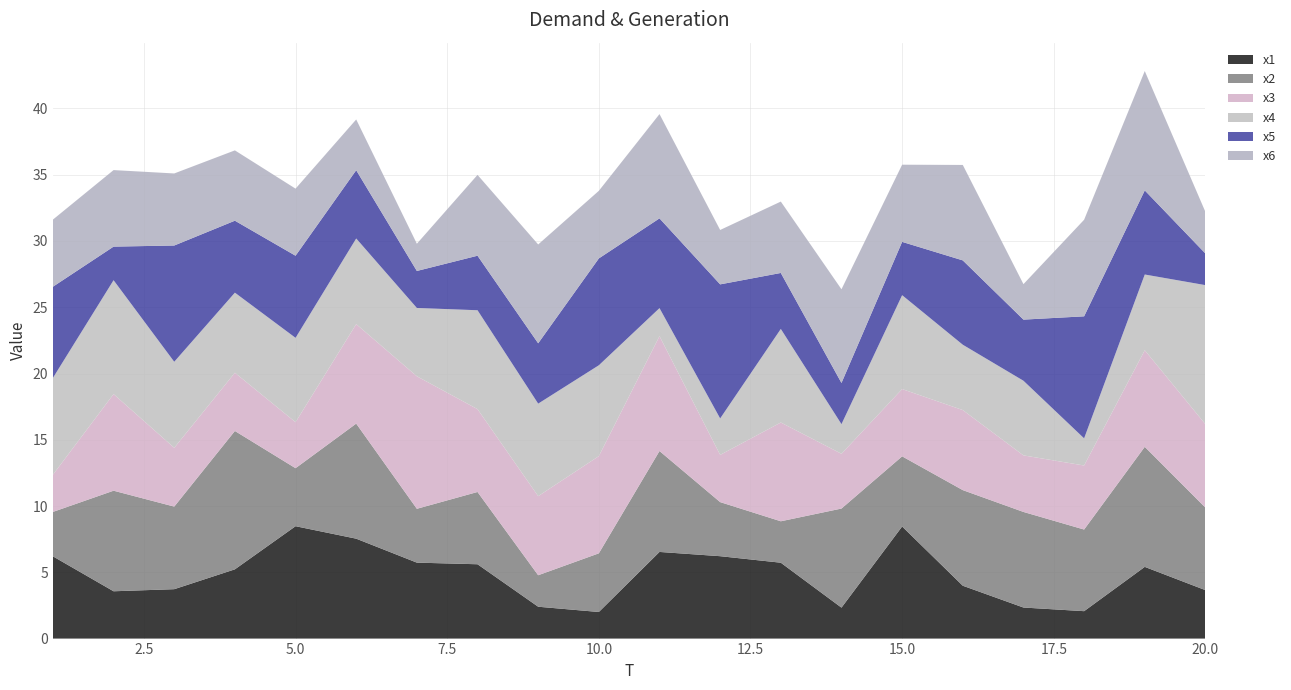

Reading left to right, extract all data points from this chart.

x1: 6.2	3.6	3.7	5.2	8.5	7.5	5.7	5.6	2.4	2.0	6.5	6.2	5.7	2.3	8.5	4.0	2.3	2.1	5.4	3.7
x2: 3.4	7.6	6.2	10.4	4.4	8.7	4.1	5.5	2.4	4.4	7.6	4.1	3.1	7.5	5.3	7.2	7.2	6.2	9.1	6.2
x3: 2.8	7.3	4.4	4.4	3.5	7.5	10.0	6.3	6.0	7.3	8.7	3.6	7.5	4.1	5.1	6.0	4.3	4.8	7.3	6.3
x4: 7.3	8.6	6.5	6.0	6.4	6.5	5.2	7.5	7.0	6.9	2.1	2.8	7.1	2.2	7.1	4.9	5.6	2.0	5.7	10.5
x5: 6.9	2.5	8.8	5.4	6.2	5.2	2.8	4.1	4.6	8.1	6.8	10.1	4.2	3.1	4.0	6.4	4.6	9.2	6.3	2.4
x6: 5.1	5.8	5.4	5.3	5.1	3.8	2.1	6.1	7.5	5.1	7.9	4.1	5.4	7.1	5.8	7.2	2.7	7.3	9.0	3.1